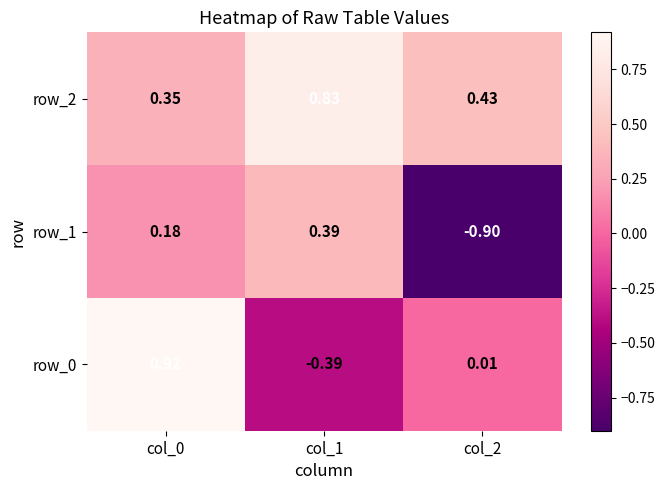

Is the value of row_0 at col_1 greater than the value of row_1 at col_2?

Yes